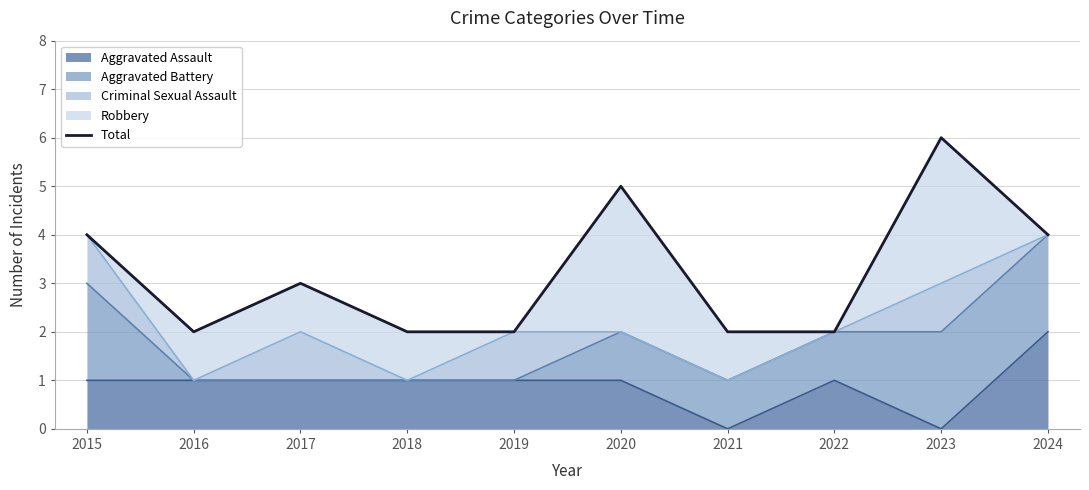

Reading left to right, transcribe all the data shown in this chart.

2015=4	2016=2	2017=3	2018=2	2019=2	2020=5	2021=2	2022=2	2023=6	2024=4